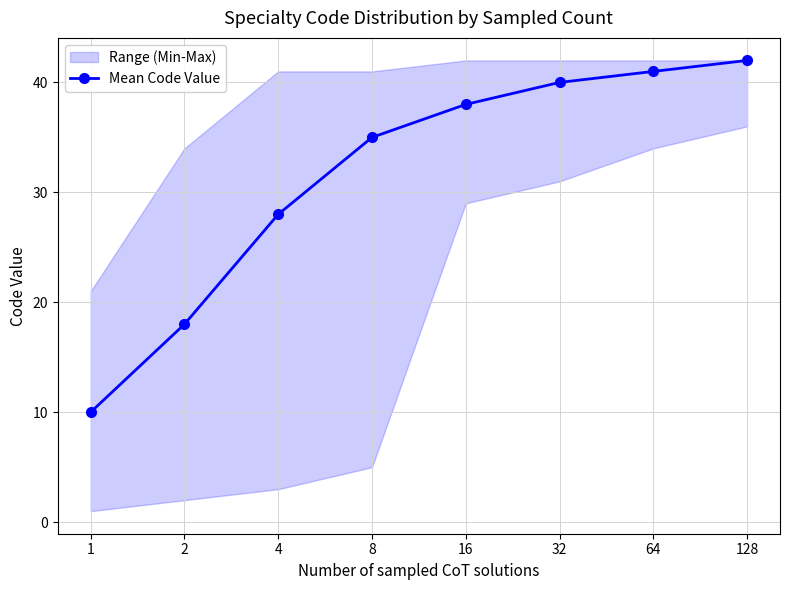

How many data points does each series have?

8